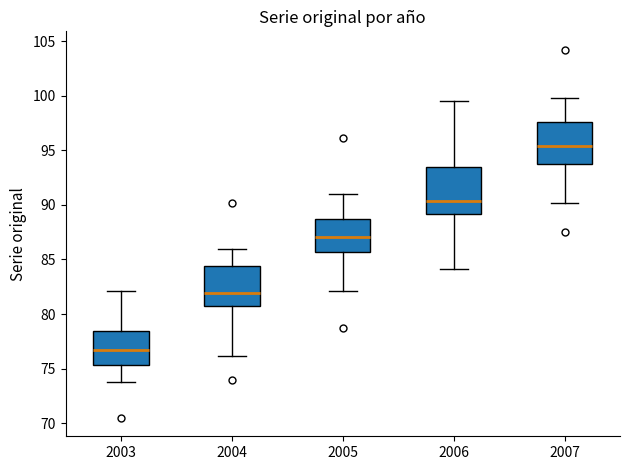

Reading left to right, read every box against the y-axis: the position of its median line, the range the box covers, and the ends of its whiskers. The values are not printed on the chart, so give them approximately, as read against the axis.

2003: median 77.0, box 75.5 to 78.5, whiskers 74.0 to 82.0
2004: median 82.0, box 81.0 to 84.5, whiskers 76.0 to 86.0
2005: median 87.0, box 85.5 to 88.5, whiskers 82.0 to 91.0
2006: median 90.5, box 89.0 to 93.5, whiskers 84.0 to 99.5
2007: median 95.5, box 93.5 to 97.5, whiskers 90.0 to 100.0